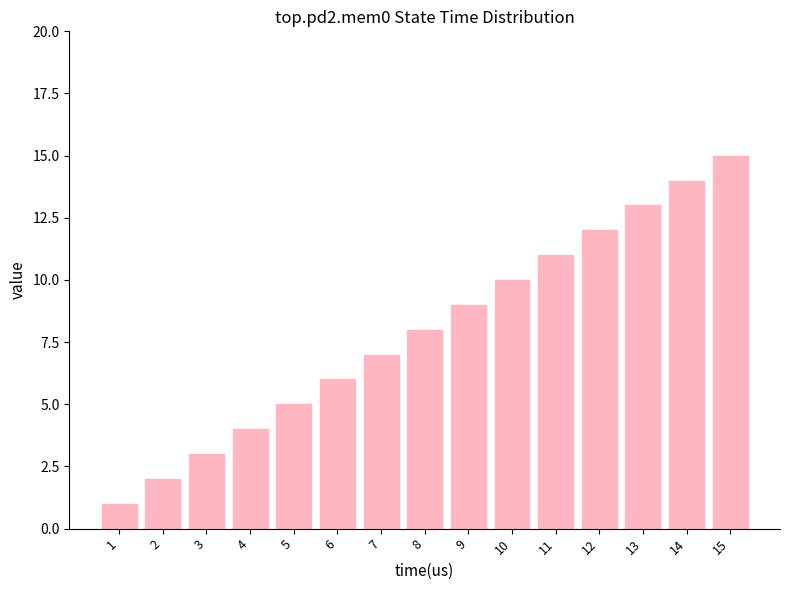

Reading left to right, list all the values displayed in this chart.

1	2	3	4	5	6	7	8	9	10	11	12	13	14	15